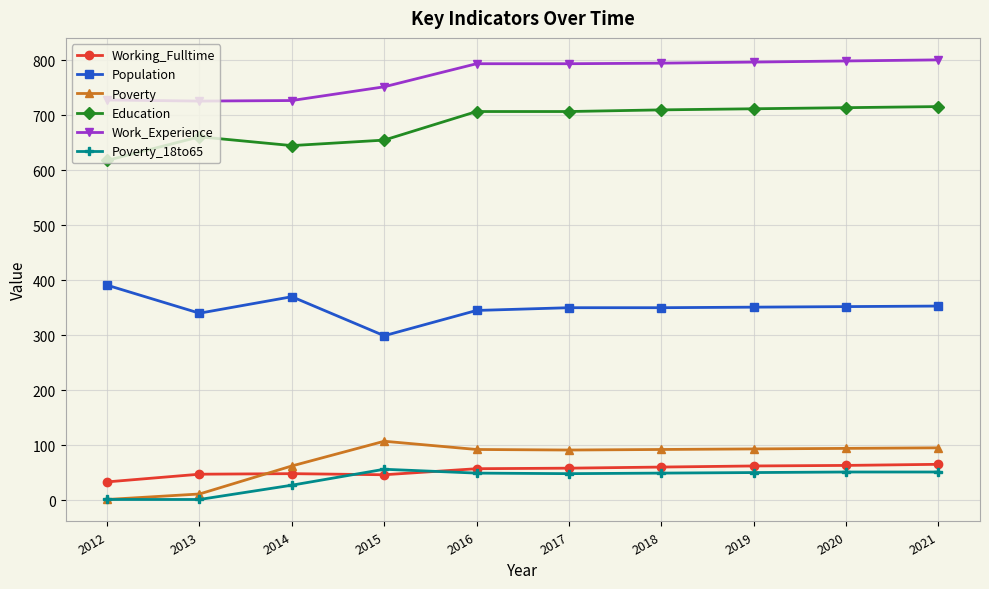

What is the smallest value displayed?

1